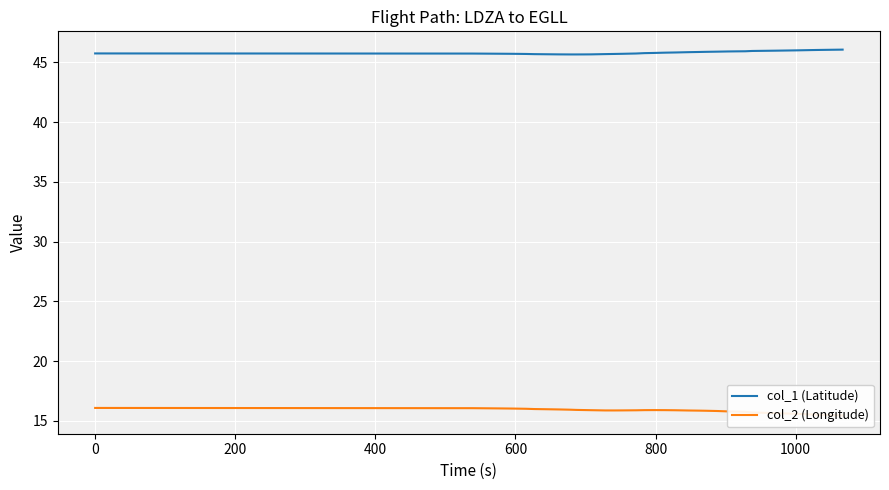

What is the lowest value of the col_1 (Latitude) series?

45.7